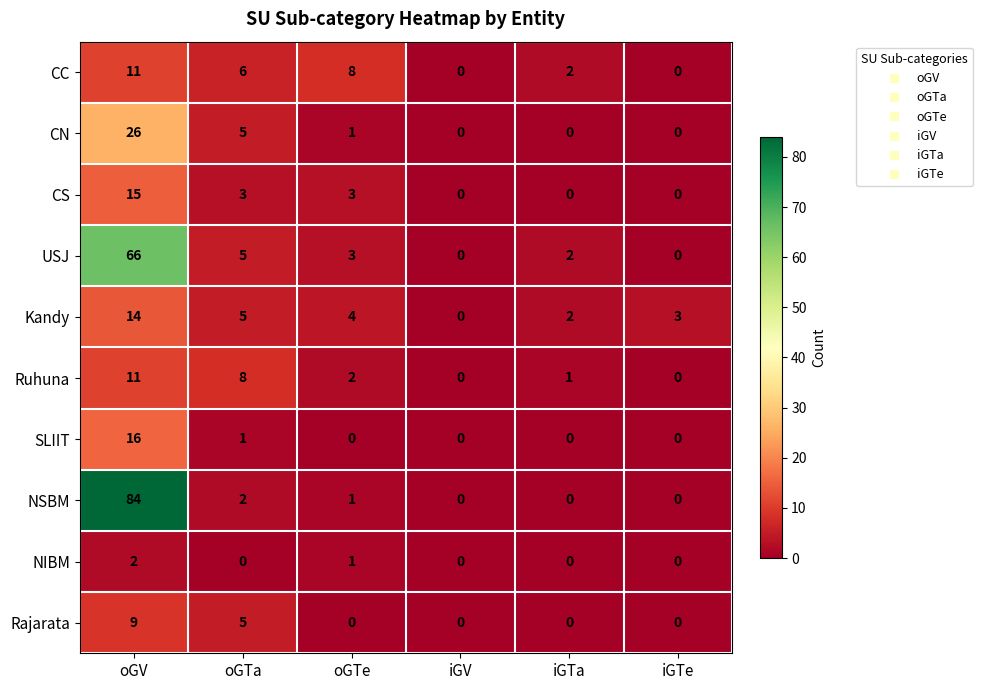

How many series are shown in this chart?

10